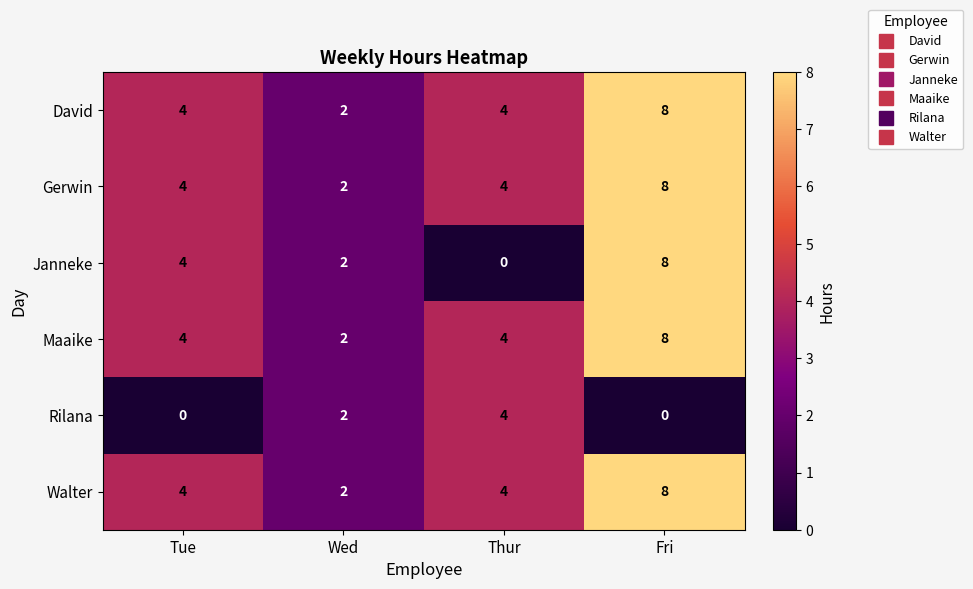

What is the greatest value displayed?

8